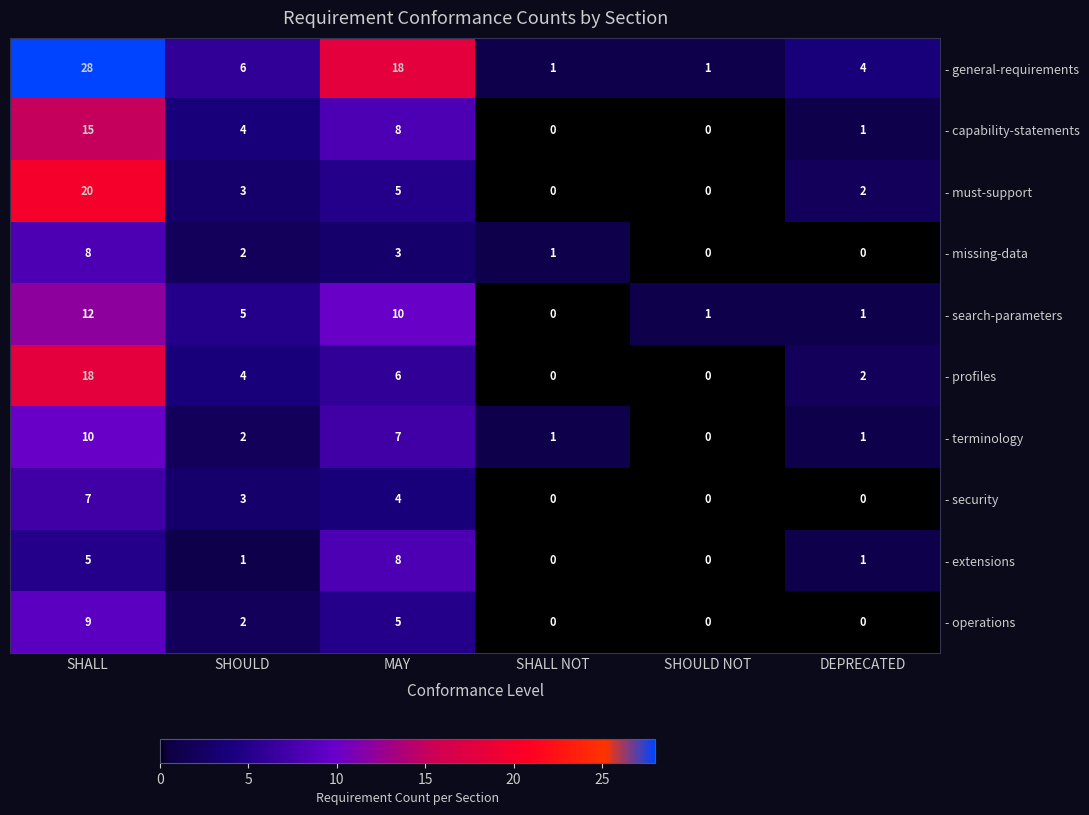

Which series has the largest range (max minus min)?

- general-requirements